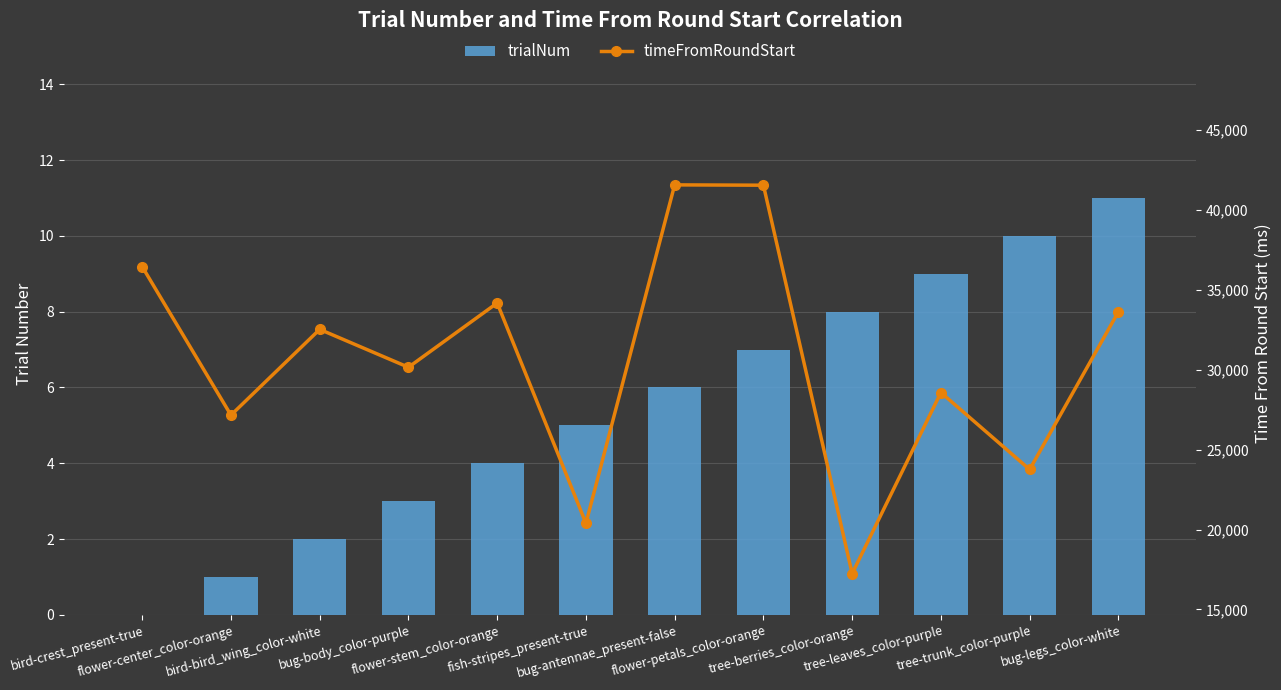

How many values in the trialNum series are below 6?

6